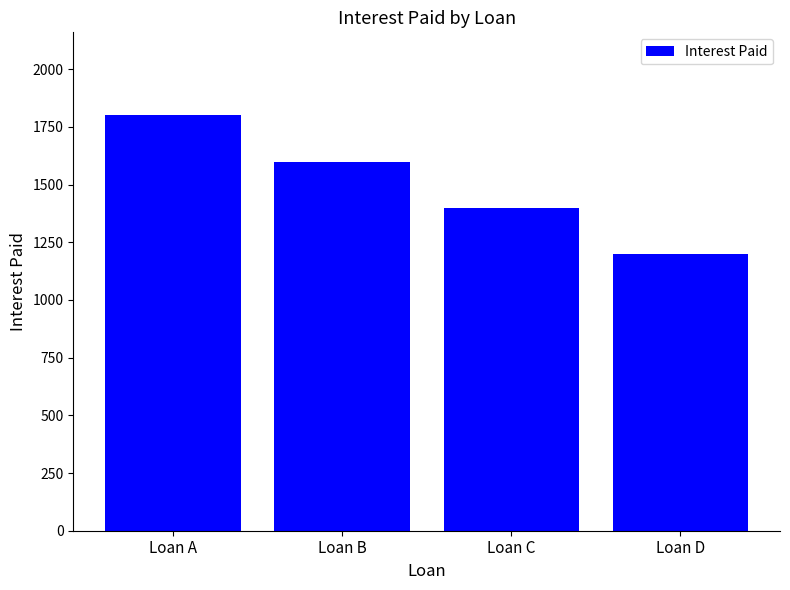

What is the change in value from Loan B to Loan C?

-200